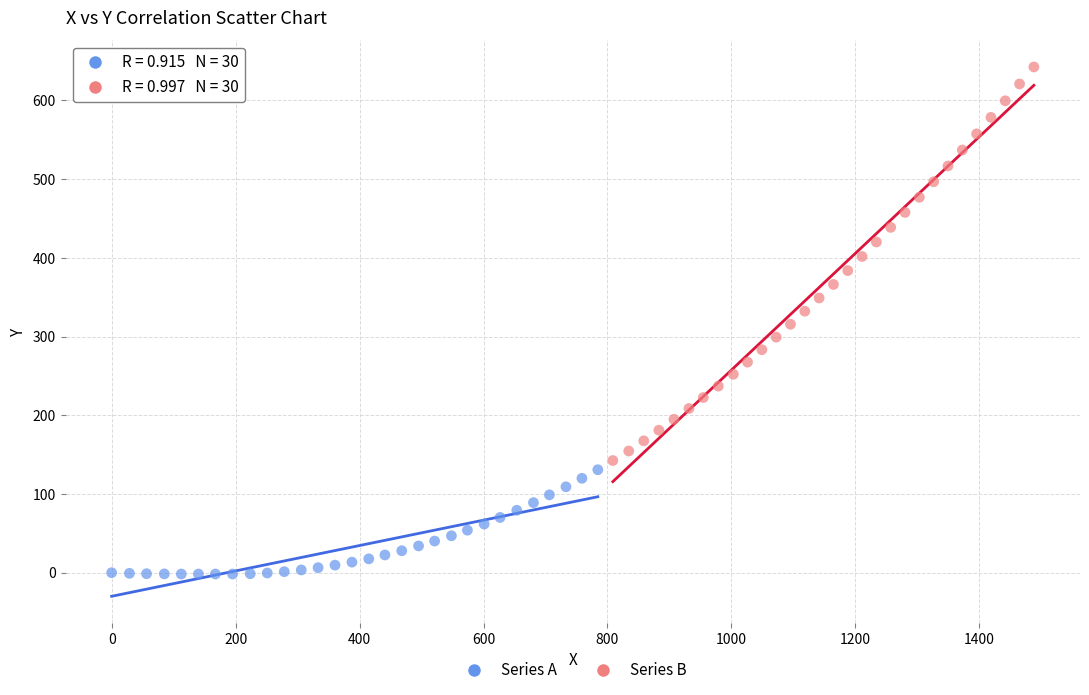

Which series contains the lowest Y value?

Series A